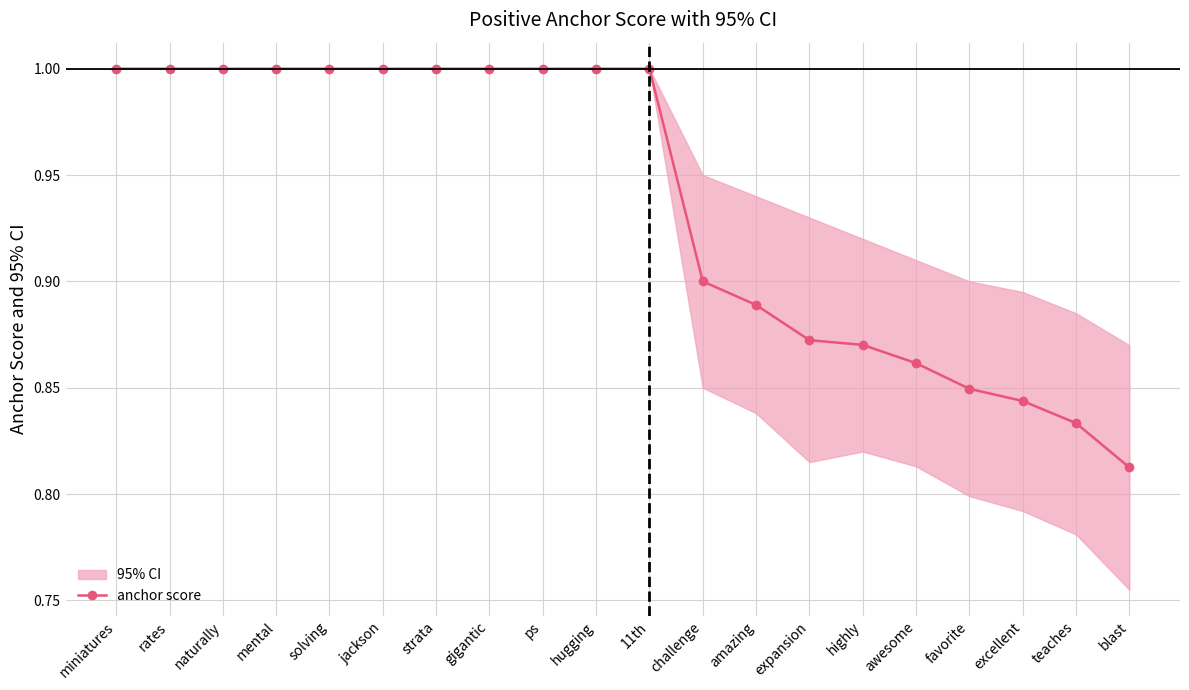

True or false: the data shows 1.3 at naturally.

False